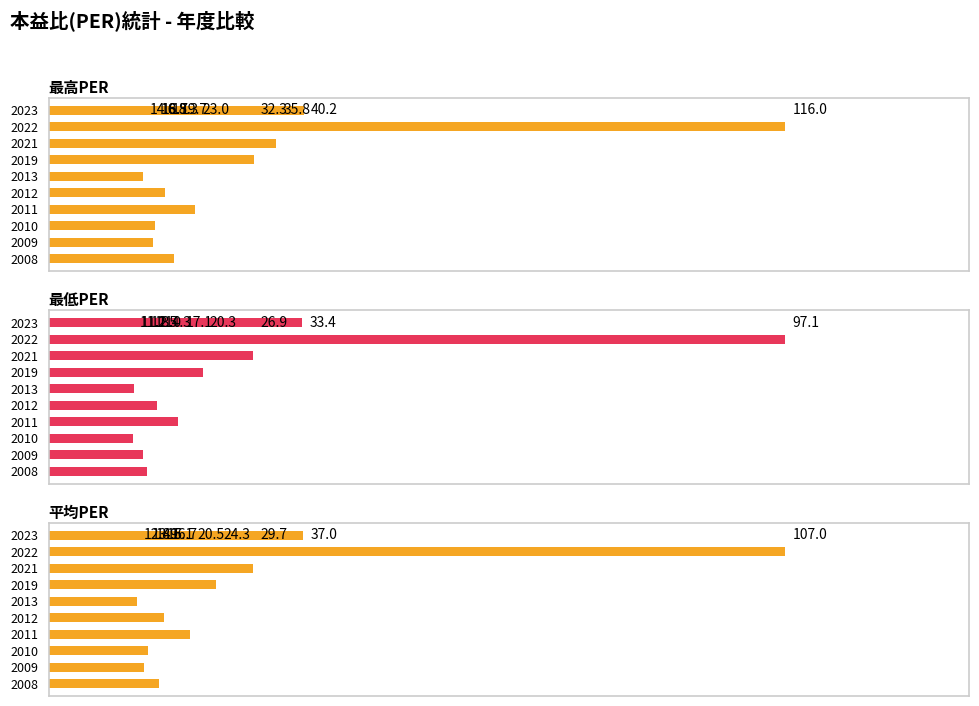

What is the difference between the 平均PER values at 2011 and 2009?

6.6